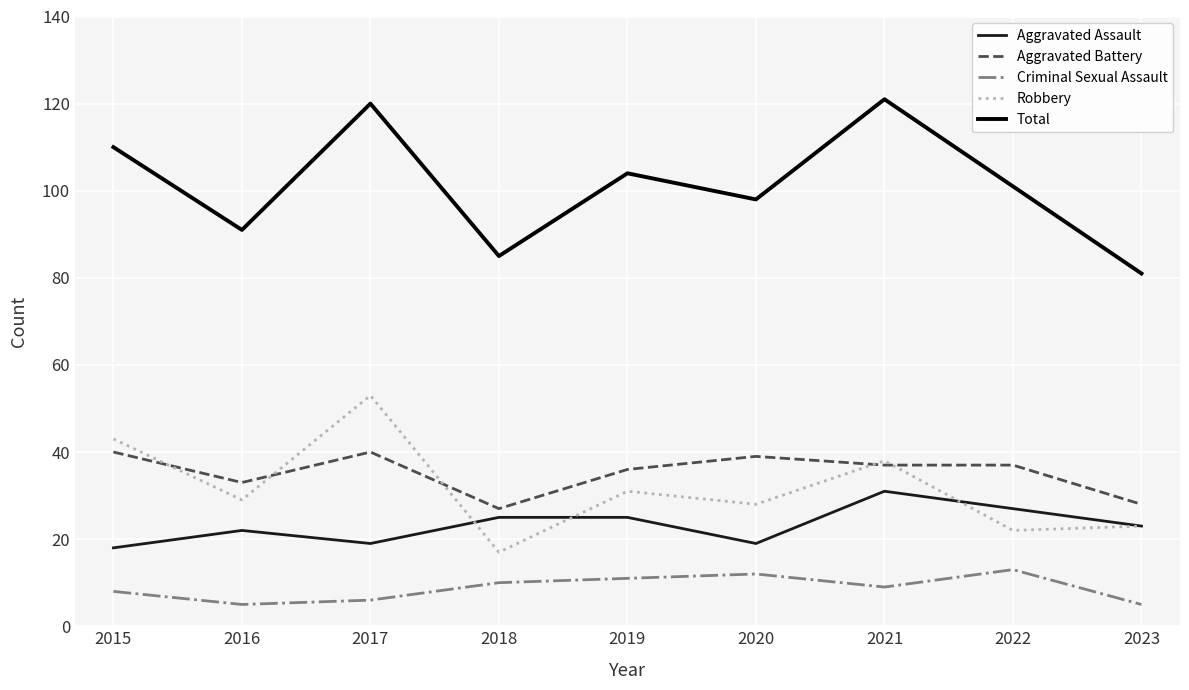

Reading left to right, transcribe all the data shown in this chart.

Aggravated Assault: 2015=18	2016=22	2017=19	2018=25	2019=25	2020=19	2021=31	2022=27	2023=23
Aggravated Battery: 2015=40	2016=33	2017=40	2018=27	2019=36	2020=39	2021=37	2022=37	2023=28
Criminal Sexual Assault: 2015=8	2016=5	2017=6	2018=10	2019=11	2020=12	2021=9	2022=13	2023=5
Robbery: 2015=43	2016=29	2017=53	2018=17	2019=31	2020=28	2021=38	2022=22	2023=23
Total: 2015=110	2016=91	2017=120	2018=85	2019=104	2020=98	2021=121	2022=101	2023=81